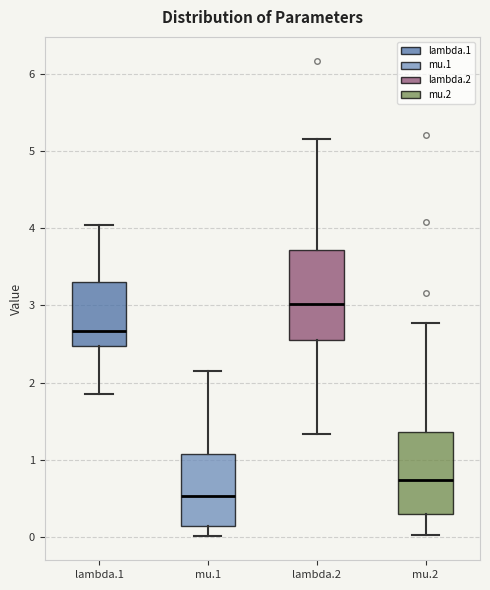

Where does the median line of the box for mu.1 sit on the y-axis? The values are not printed on the chart, so give them approximately, as read against the axis.

0.5